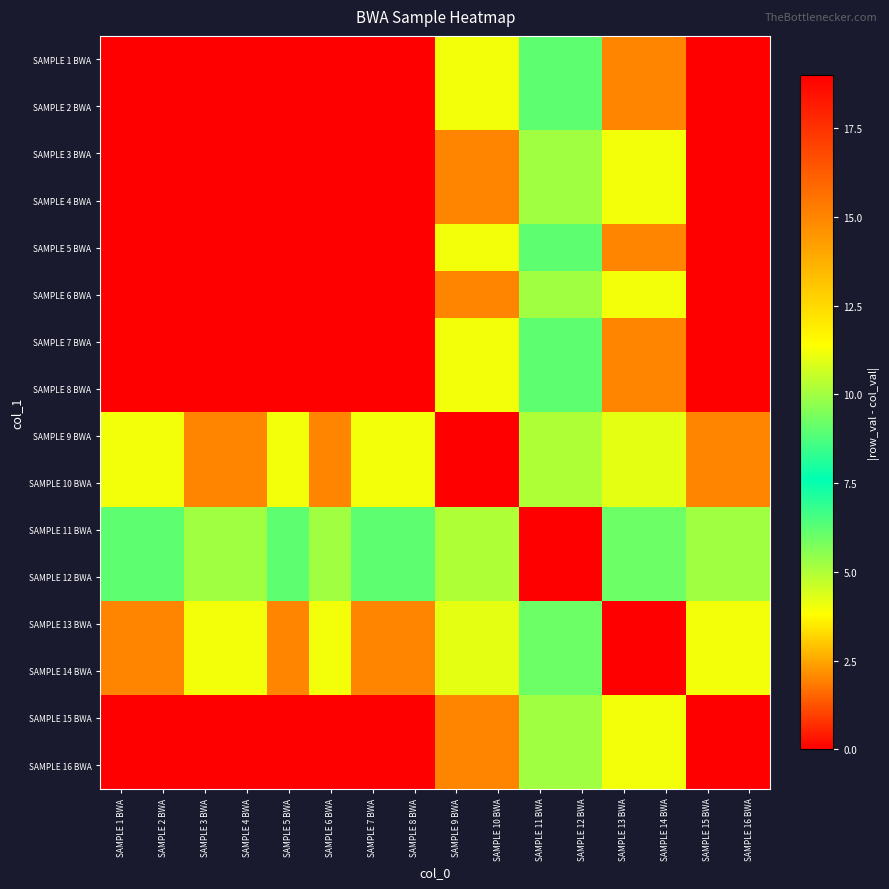

What is the total value across all series at SAMPLE 2 BWA?

151